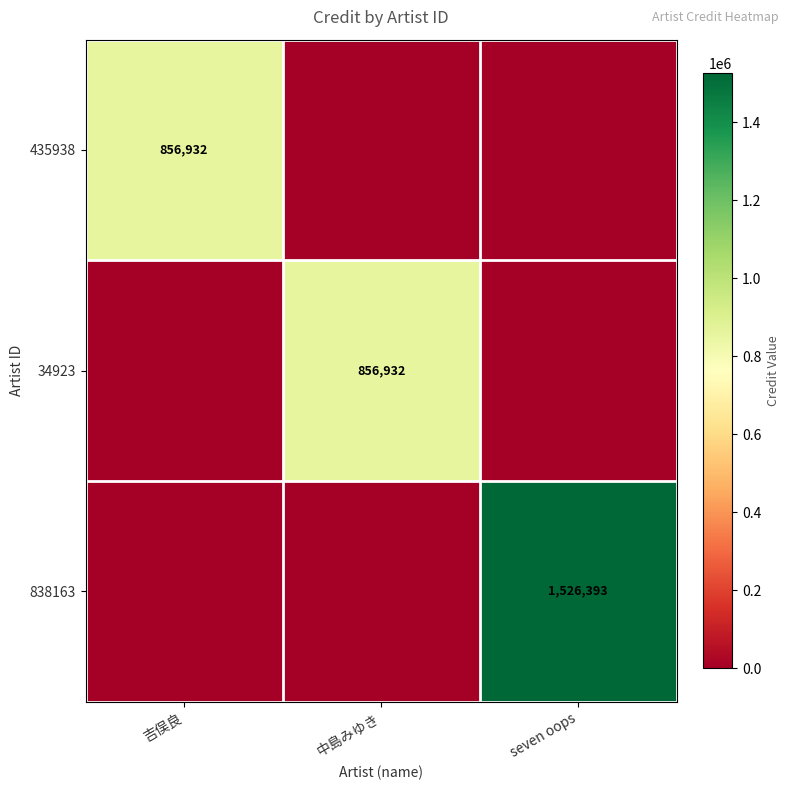

Between 吉俣良 and 中島みゆき, which is larger?

吉俣良